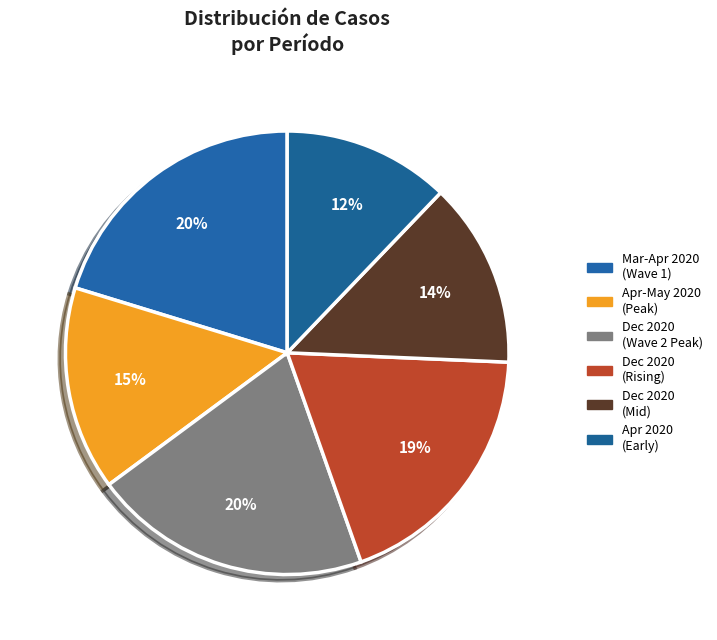

How many segments does this pie chart have?

6